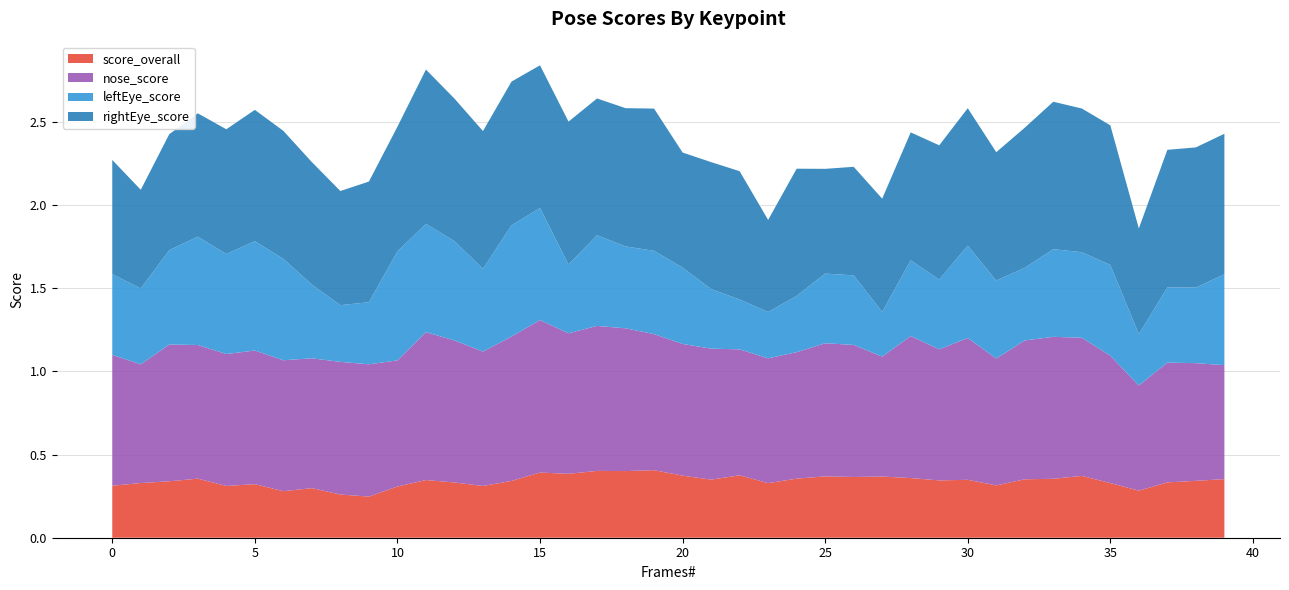

Reading left to right, list all the values displayed in this chart.

score_overall: 0=0.3	1=0.3	2=0.3	3=0.4	4=0.3	5=0.3	6=0.3	7=0.3	8=0.3	9=0.2	10=0.3	11=0.3	12=0.3	13=0.3	14=0.3	15=0.4	16=0.4	17=0.4	18=0.4	19=0.4	20=0.4	21=0.3	22=0.4	23=0.3	24=0.4	25=0.4	26=0.4	27=0.4	28=0.4	29=0.3	30=0.3	31=0.3	32=0.4	33=0.4	34=0.4	35=0.3	36=0.3	37=0.3	38=0.3	39=0.4
nose_score: 0=0.8	1=0.7	2=0.8	3=0.8	4=0.8	5=0.8	6=0.8	7=0.8	8=0.8	9=0.8	10=0.8	11=0.9	12=0.9	13=0.8	14=0.9	15=0.9	16=0.8	17=0.9	18=0.9	19=0.8	20=0.8	21=0.8	22=0.8	23=0.8	24=0.8	25=0.8	26=0.8	27=0.7	28=0.9	29=0.8	30=0.9	31=0.8	32=0.8	33=0.9	34=0.8	35=0.8	36=0.6	37=0.7	38=0.7	39=0.7
leftEye_score: 0=0.5	1=0.5	2=0.6	3=0.7	4=0.6	5=0.7	6=0.6	7=0.4	8=0.3	9=0.4	10=0.7	11=0.7	12=0.6	13=0.5	14=0.7	15=0.7	16=0.4	17=0.5	18=0.5	19=0.5	20=0.5	21=0.4	22=0.3	23=0.3	24=0.3	25=0.4	26=0.4	27=0.3	28=0.5	29=0.4	30=0.6	31=0.5	32=0.4	33=0.5	34=0.5	35=0.5	36=0.3	37=0.5	38=0.5	39=0.5
rightEye_score: 0=0.7	1=0.6	2=0.7	3=0.7	4=0.8	5=0.8	6=0.8	7=0.7	8=0.7	9=0.7	10=0.7	11=0.9	12=0.9	13=0.8	14=0.9	15=0.9	16=0.9	17=0.8	18=0.8	19=0.9	20=0.7	21=0.8	22=0.8	23=0.6	24=0.8	25=0.6	26=0.7	27=0.7	28=0.8	29=0.8	30=0.8	31=0.8	32=0.8	33=0.9	34=0.9	35=0.8	36=0.6	37=0.8	38=0.8	39=0.8